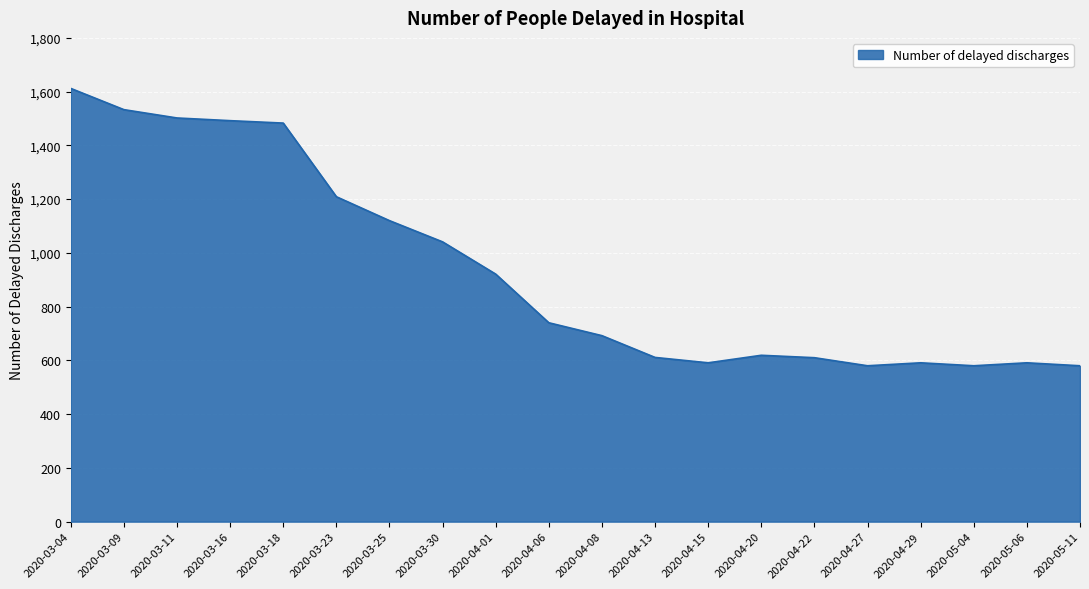

What is the minimum value shown in the chart?

580